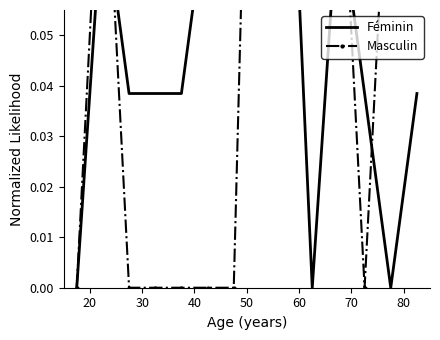

What are all the series names shown in the legend?

Féminin, Masculin